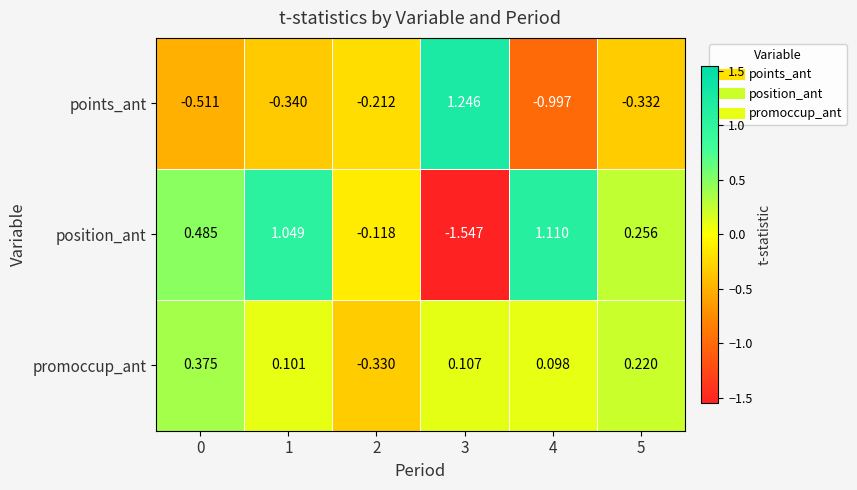

Which series changed the most between 1 and 4?

points_ant